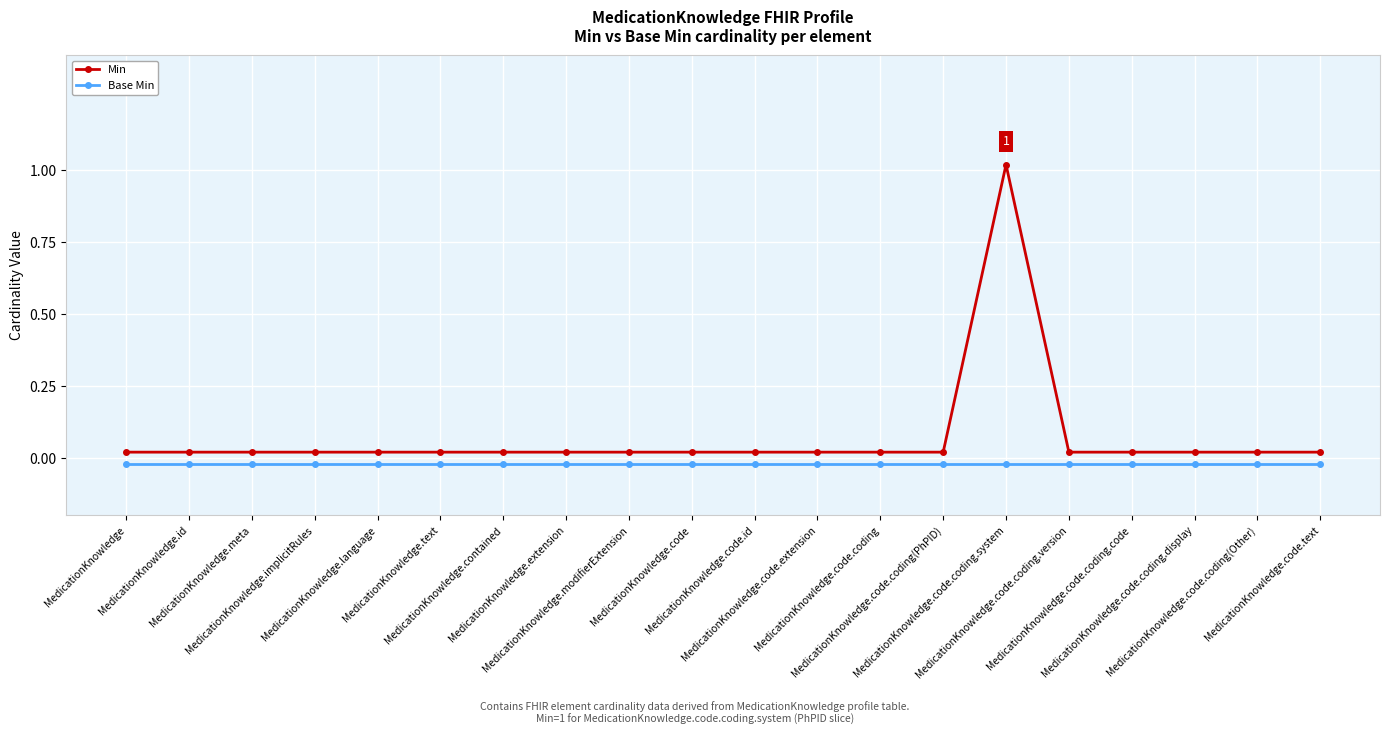

True or false: Base Min and Min cross at least once.

False